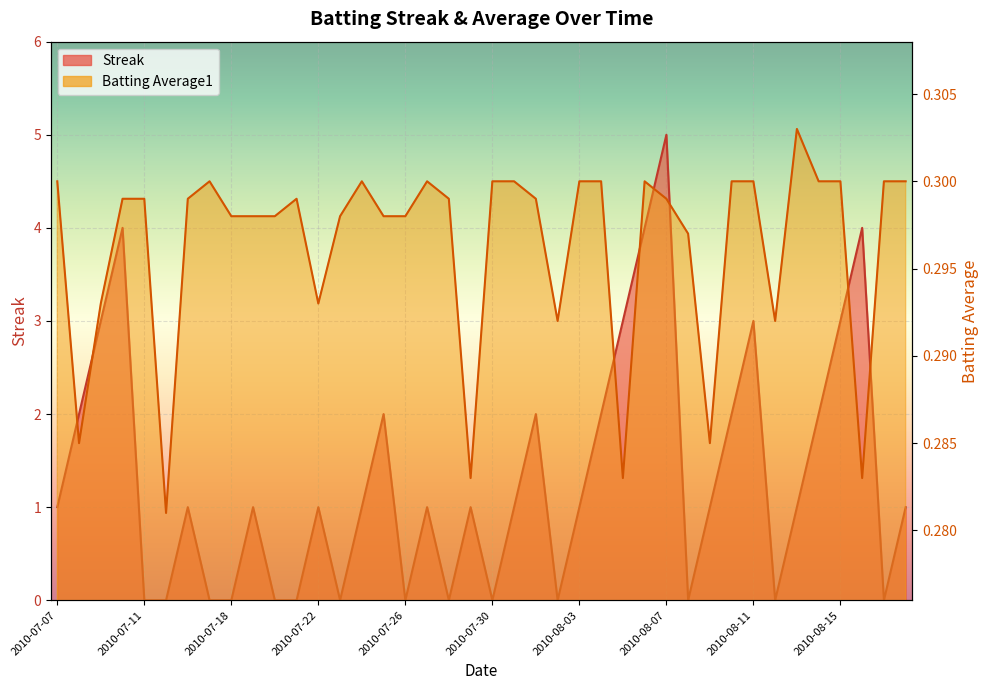

What is the difference between the maximum and second lowest values in the Streak series?

5.0